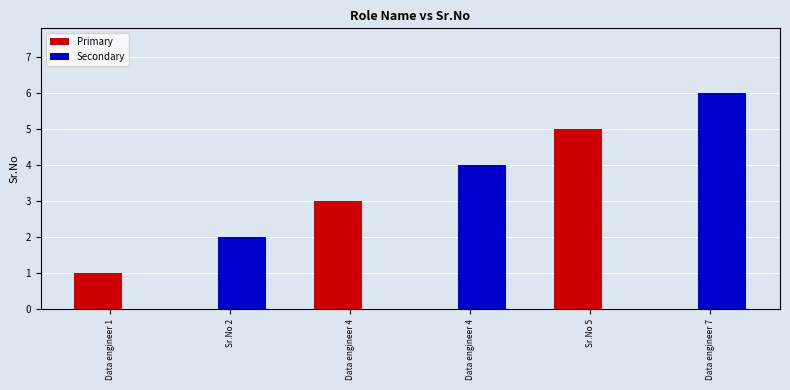

What is the spread (max minus min) of values at Data engineer 1?

1